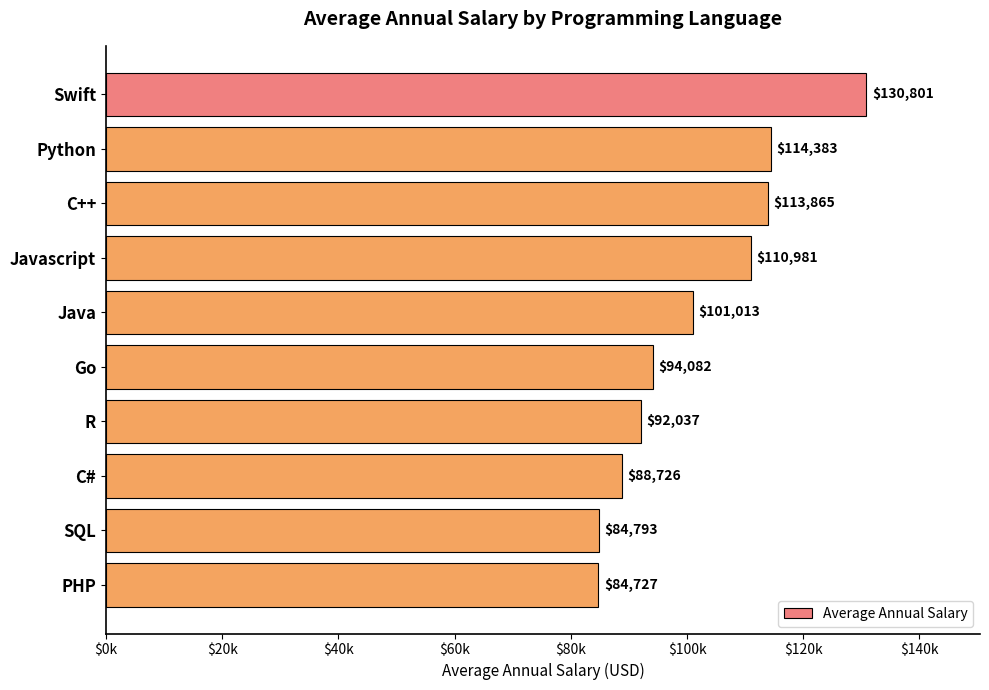

What is the greatest value displayed?

130801